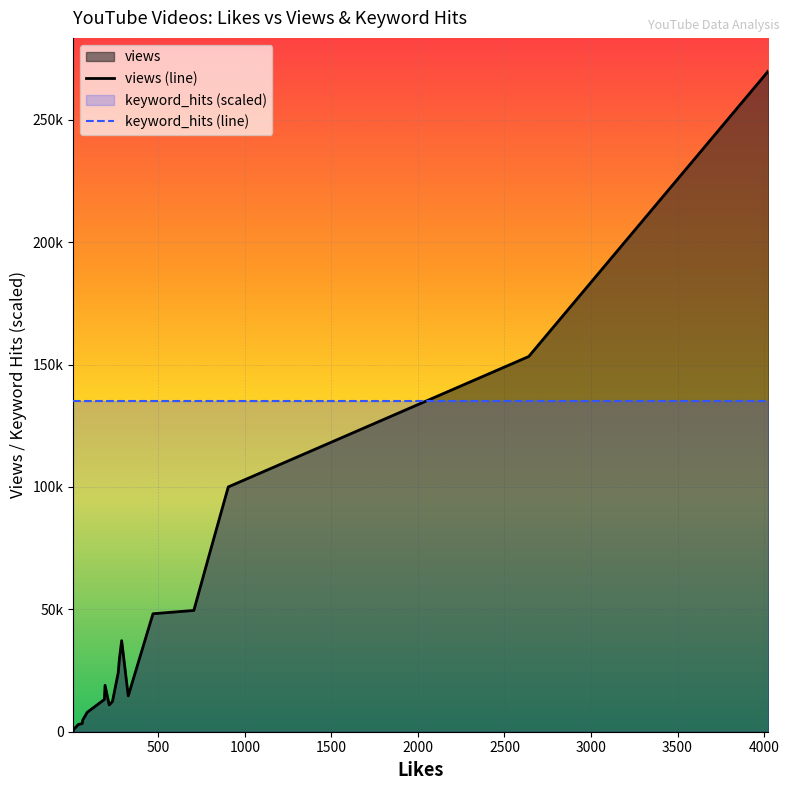

True or false: keyword_hits has more than 0 interior local peaks.

False